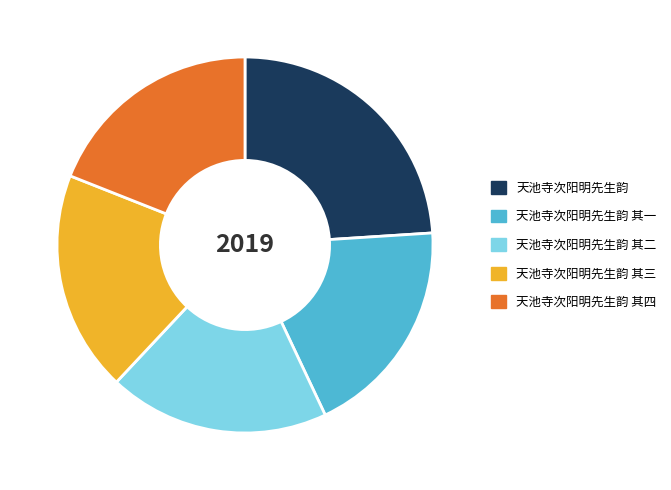

True or false: 天池寺次阳明先生韵 accounts for 24% of the total.

True